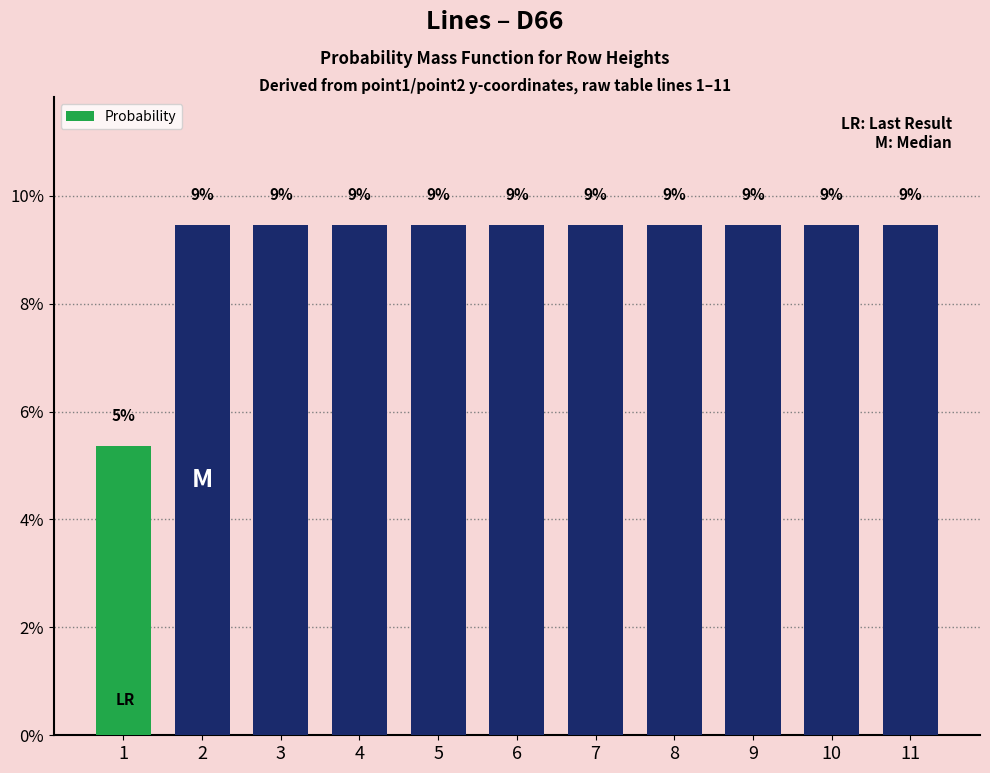

Rank the categories by value from highest to lowest.

2, 3, 4, 5, 6, 7, 8, 9, 10, 11, 1